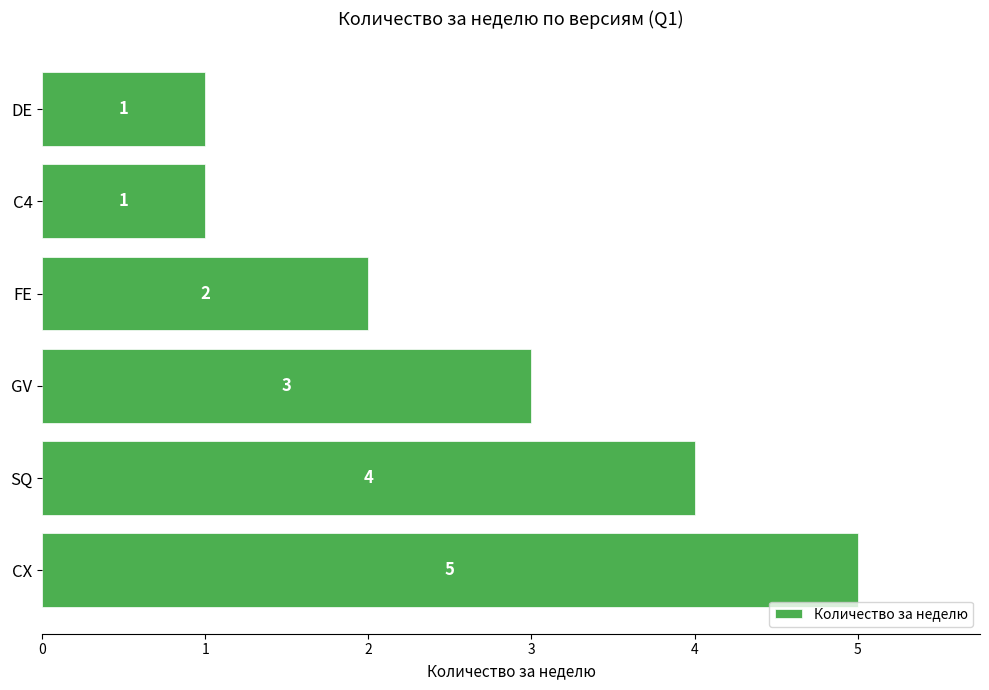

What is the ratio of the value at C4 to the value at GV?

0.3